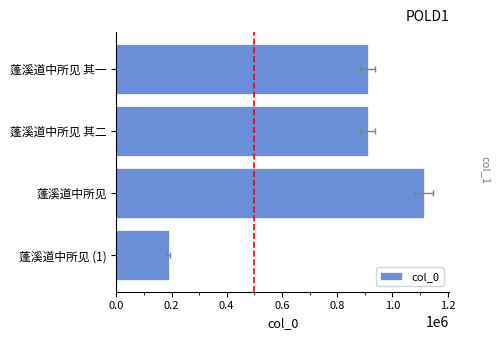

What is the value of the 3rd bar from the left?

1114897